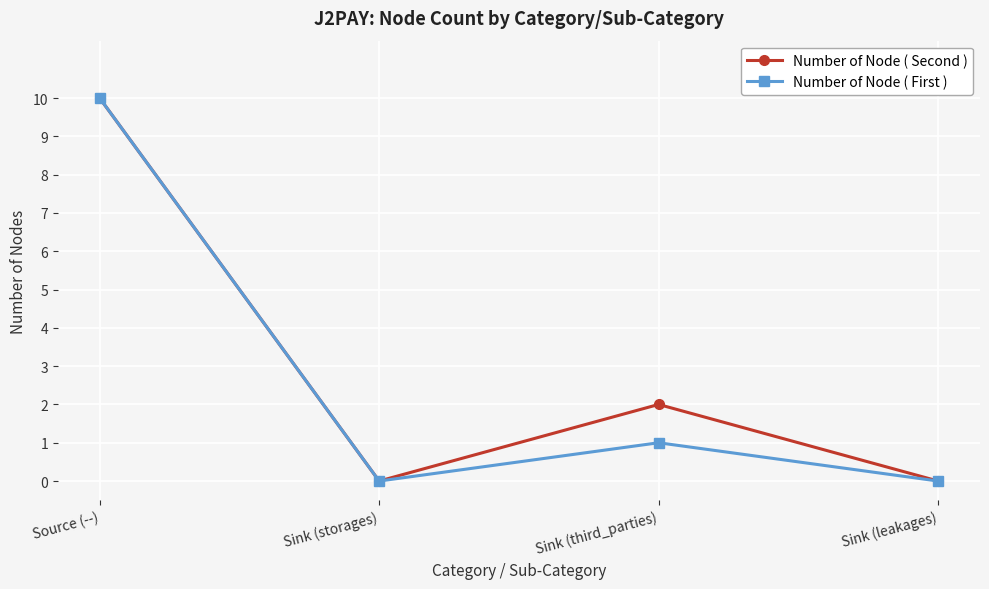

Is the value of Number of Node ( First ) at Sink (leakages) greater than the value of Number of Node ( Second ) at Sink (third_parties)?

No